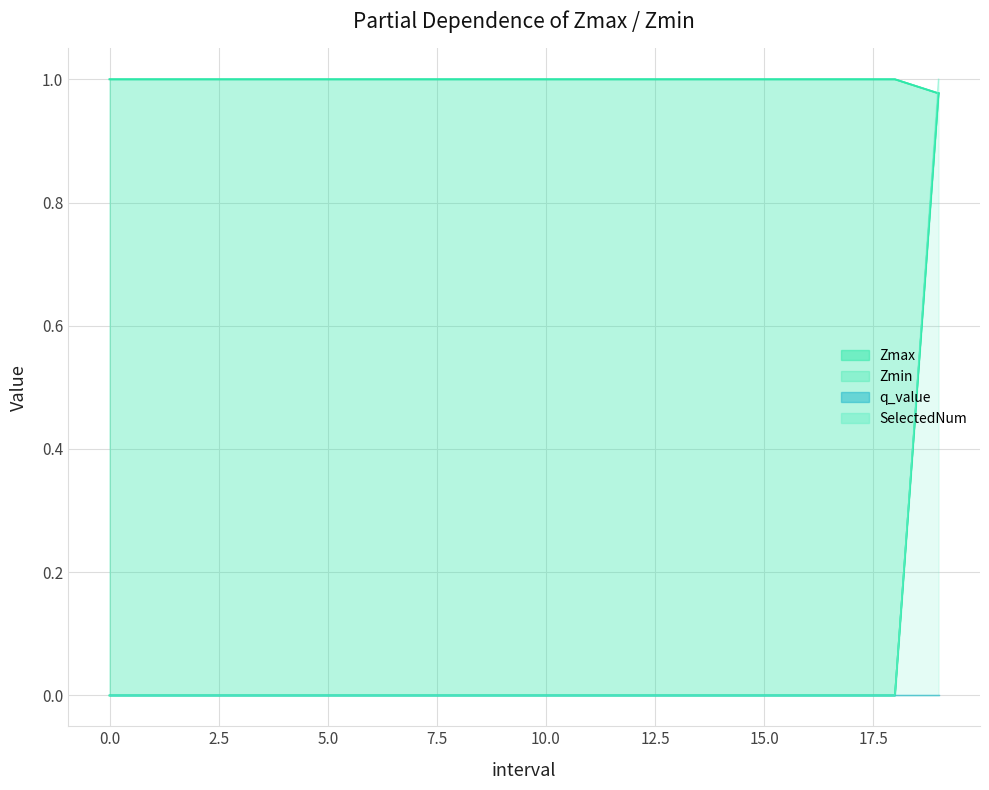

True or false: Zmin has a value of -0.5 at 17.

False